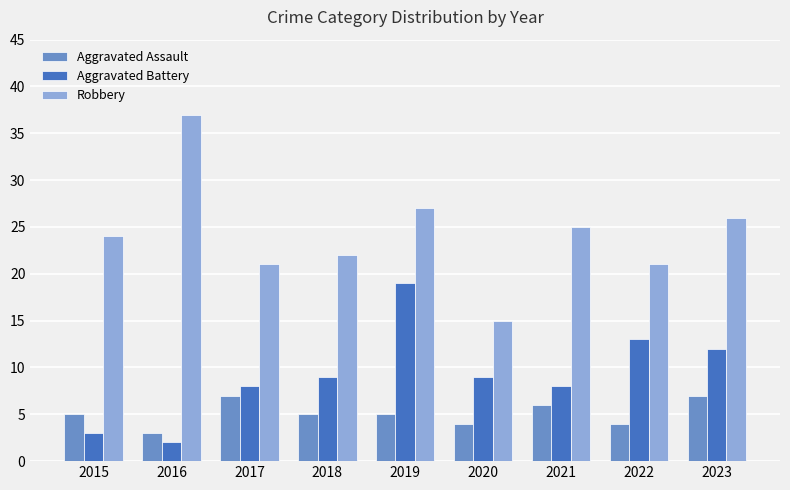

Read the Aggravated Assault value at 2023.

7